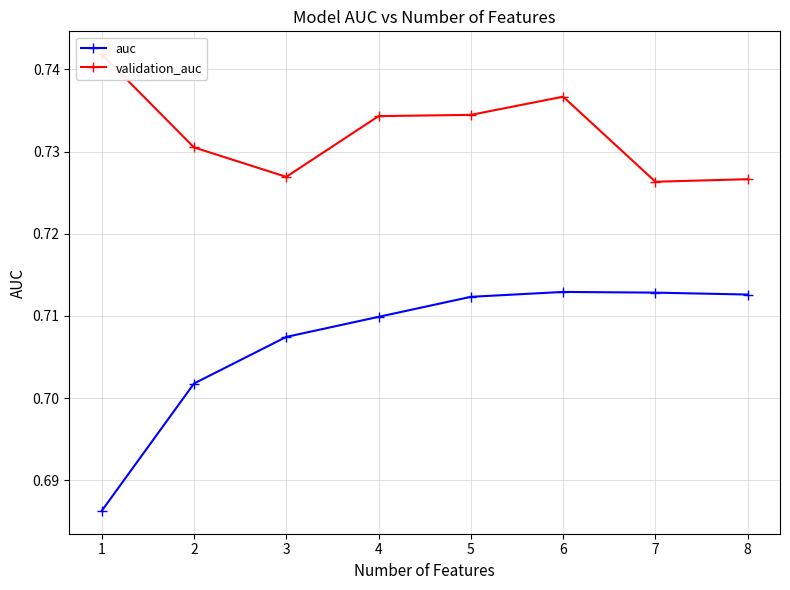

What is the total value across all series at 6?

1.4